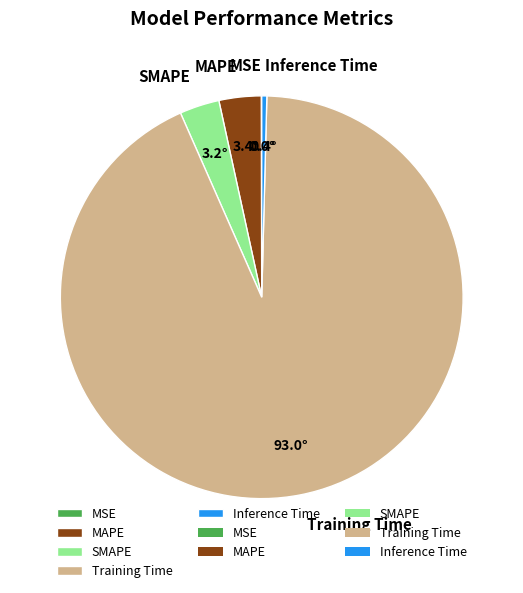

Which category has the biggest portion of the pie?

Training Time